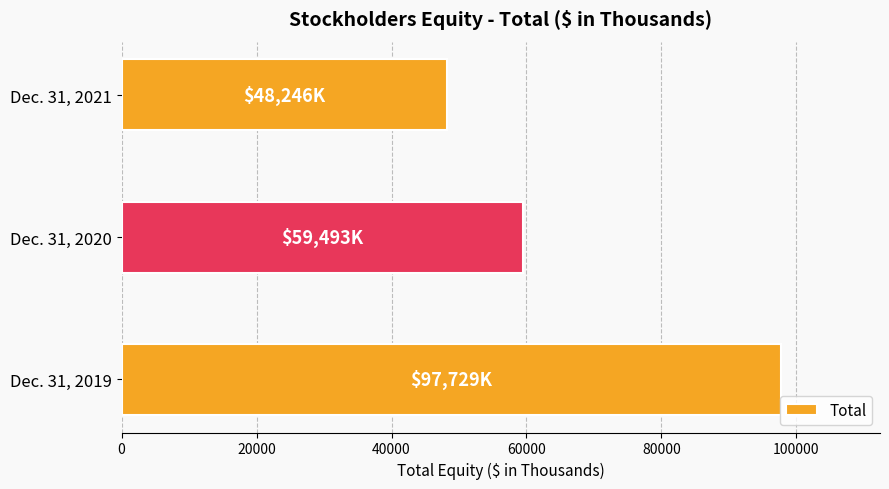

Are the bars horizontal?

Yes